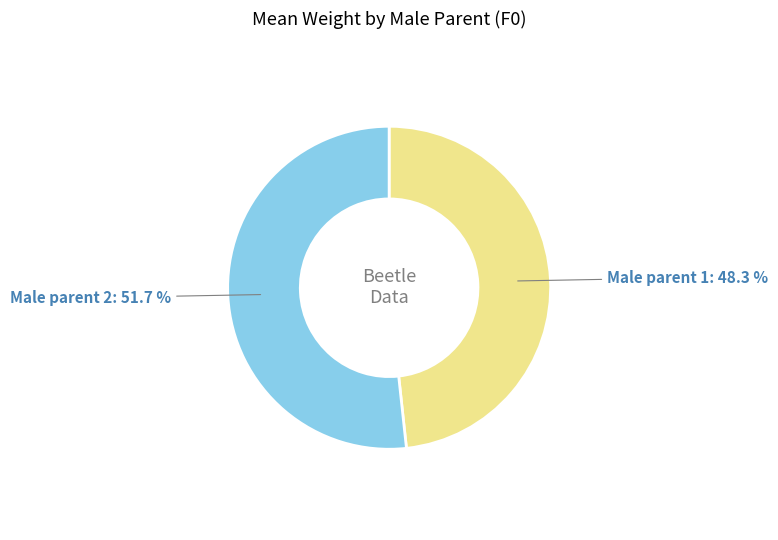

What is the largest slice in the pie chart?

Male parent 2